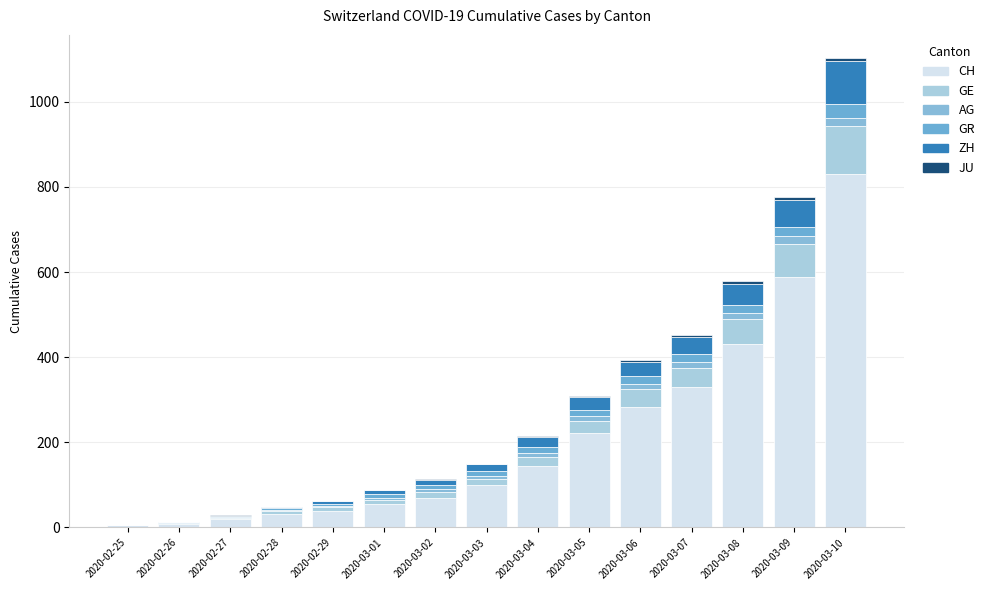

Does the chart contain stacked bars?

Yes